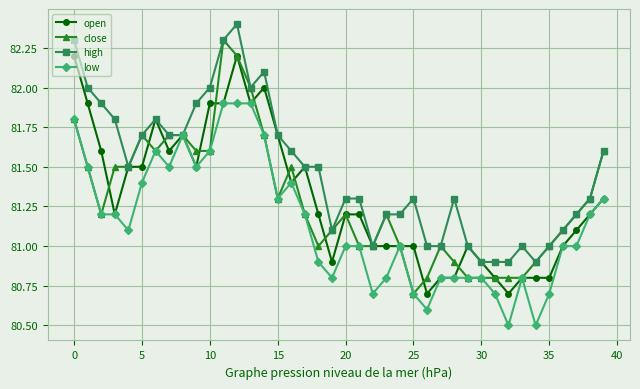

How many data points does each series have?

40